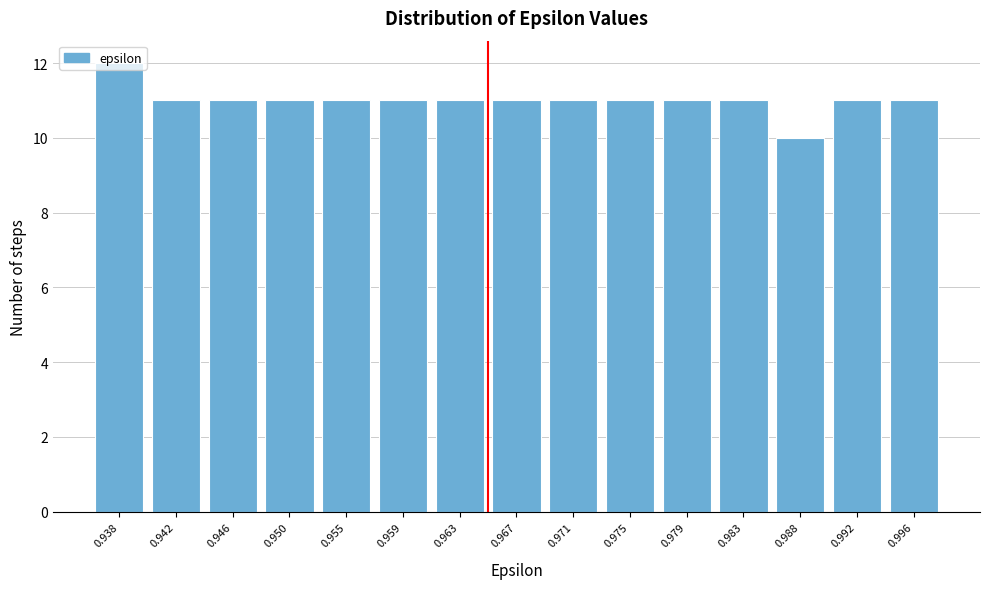

What value does the data have at 0.963?

11